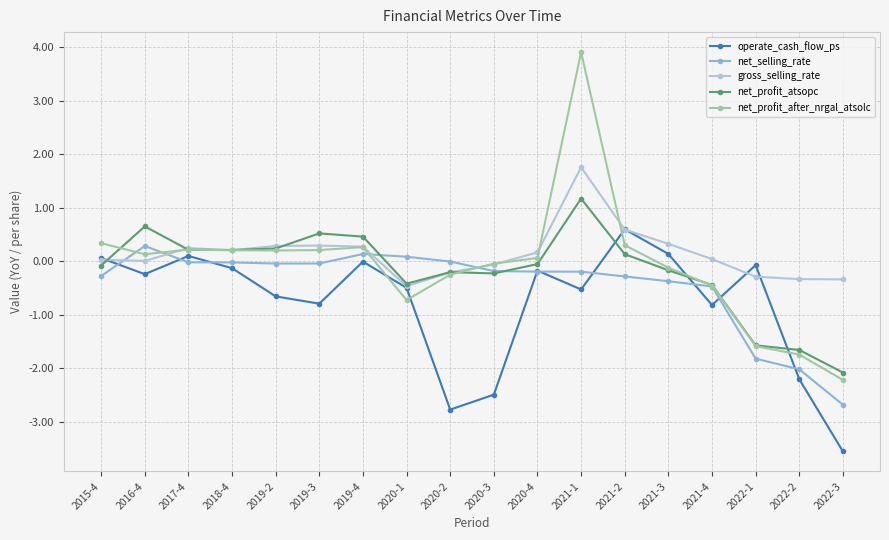

What are all the series names shown in the legend?

operate_cash_flow_ps, net_selling_rate, gross_selling_rate, net_profit_atsopc, net_profit_after_nrgal_atsolc